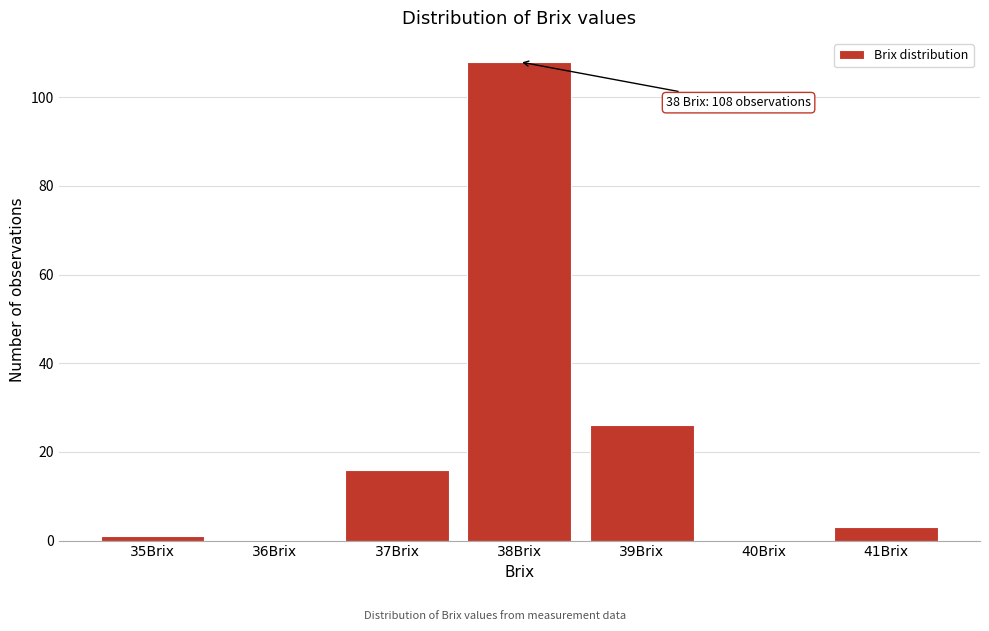

Reading left to right, list all the values displayed in this chart.

35Brix=1	36Brix=0	37Brix=16	38Brix=108	39Brix=26	40Brix=0	41Brix=3